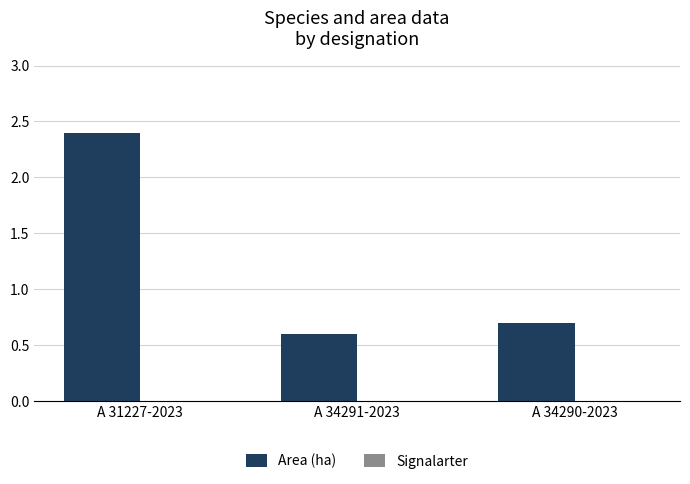

List the labels in order of value, smallest first.

A 34291-2023, A 34290-2023, A 31227-2023